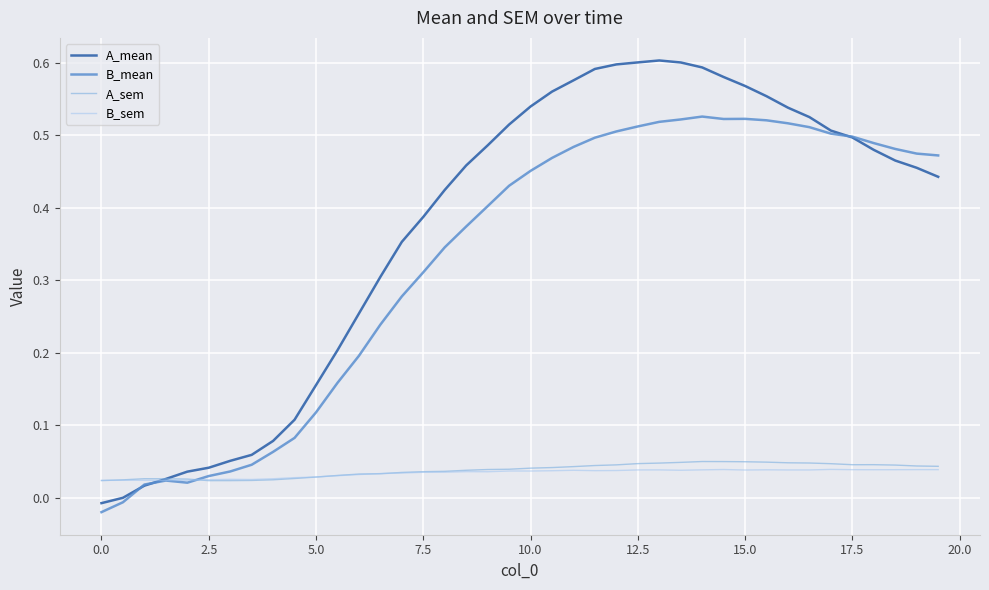

Which series has the largest total across all categories?

A_mean